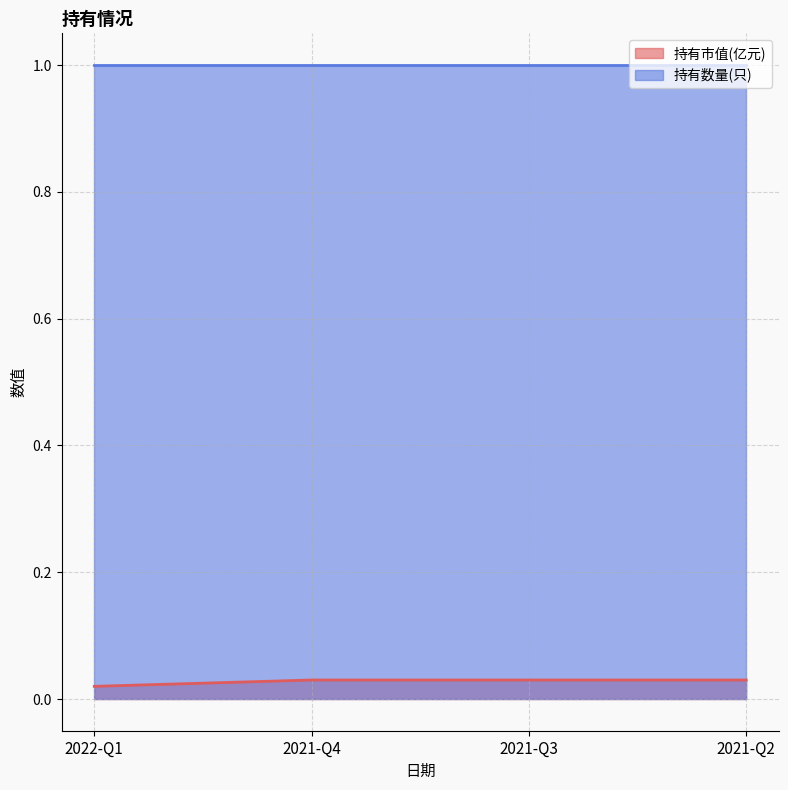

True or false: there are more than 1 points higher than both neighbors.

False